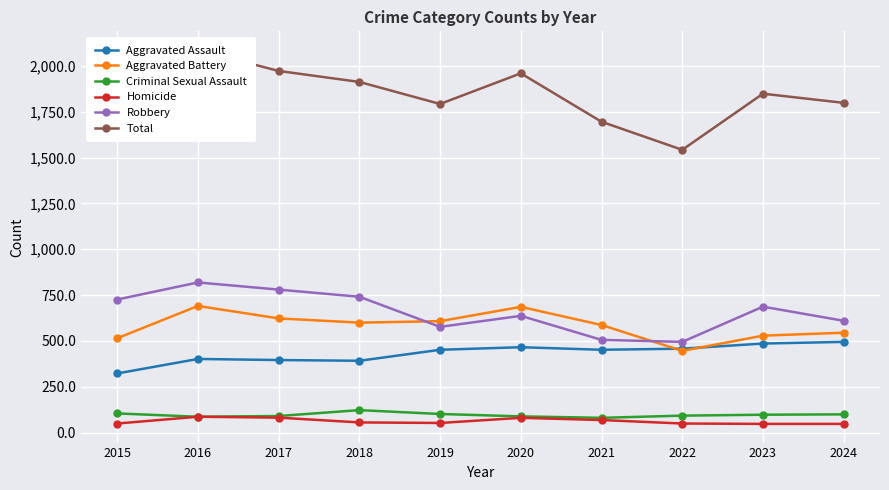

What is the difference between the maximum and minimum values in the Total series?

544